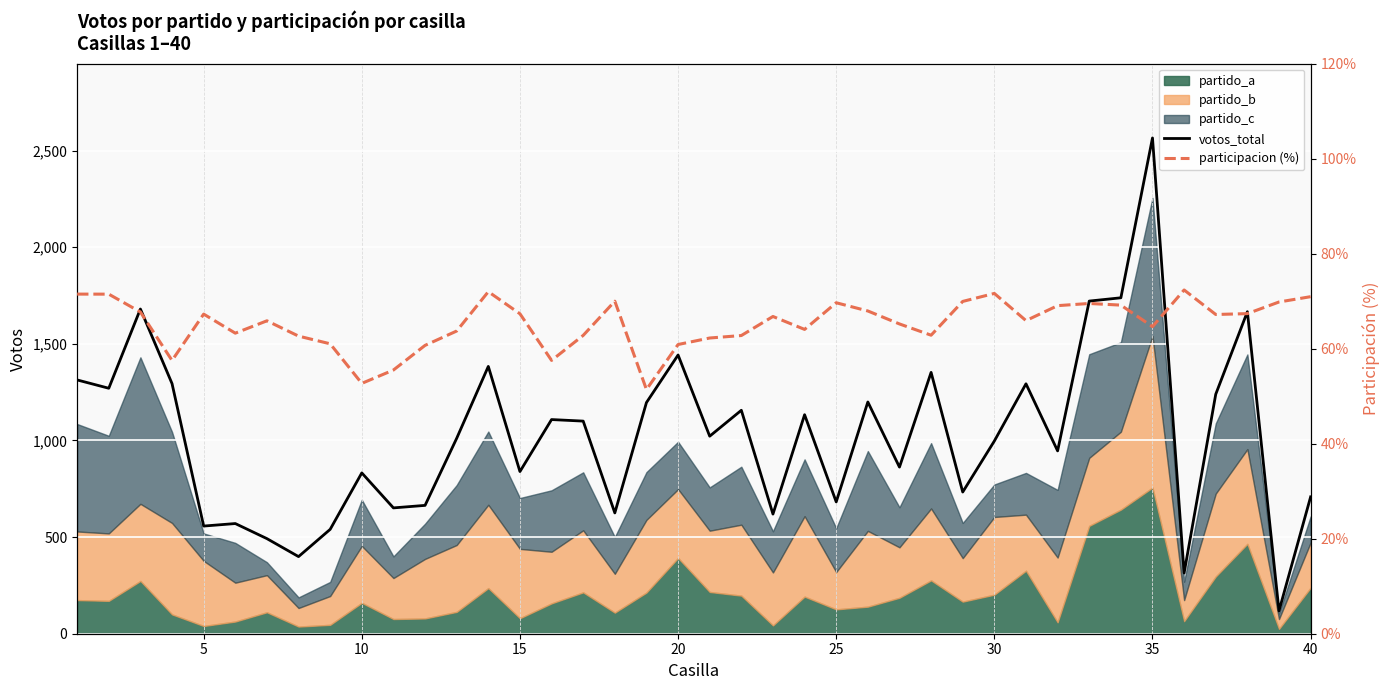

What is the maximum value for votos_total?

2565